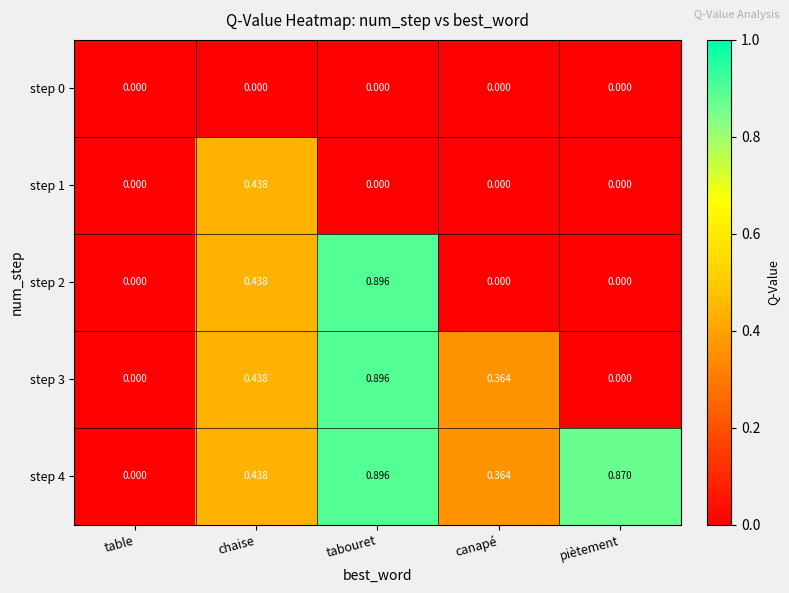

At which category is the sum across all series the highest?

tabouret